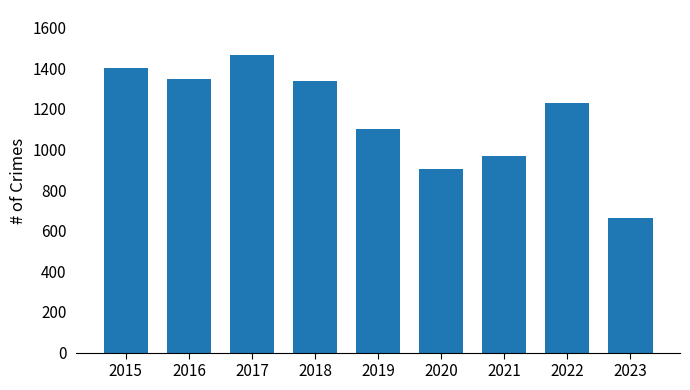

What is the difference between the values at 2017 and 2022?

239